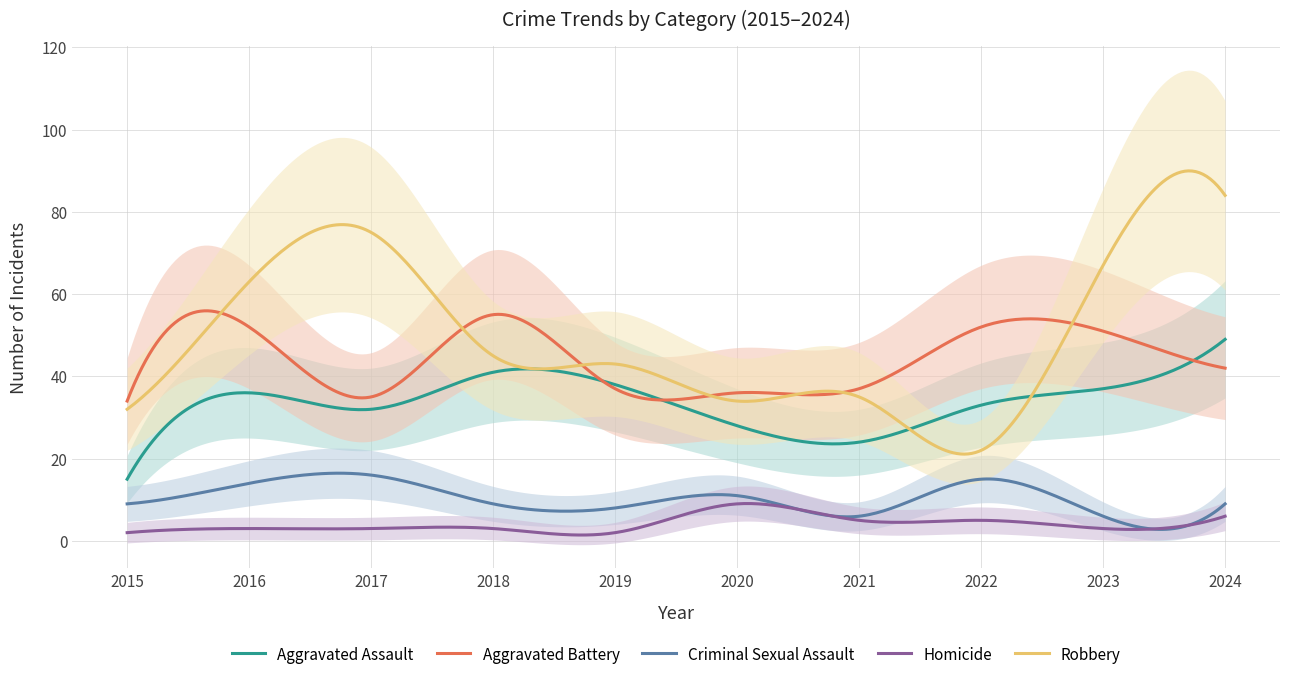

Reading left to right, extract all data points from this chart.

Aggravated Assault: 15	36	32	41	38	28	24	33	37	49
Aggravated Battery: 34	52	35	55	37	36	37	52	51	42
Criminal Sexual Assault: 9	14	16	9	8	11	6	15	6	9
Homicide: 2	3	3	3	2	9	5	5	3	6
Robbery: 32	63	75	45	43	34	35	22	67	84